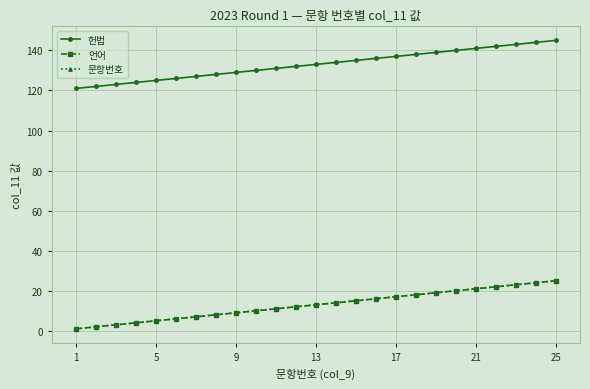

Which series has the widest spread of values?

헌법